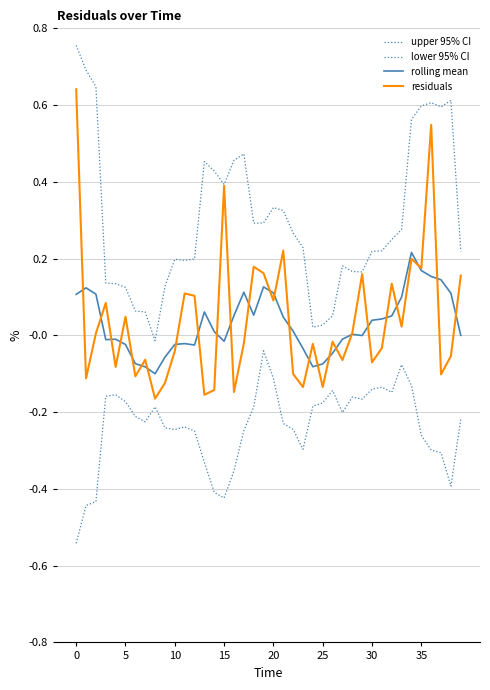

True or false: lower 95% CI has more than 0 interior local peaks.

True